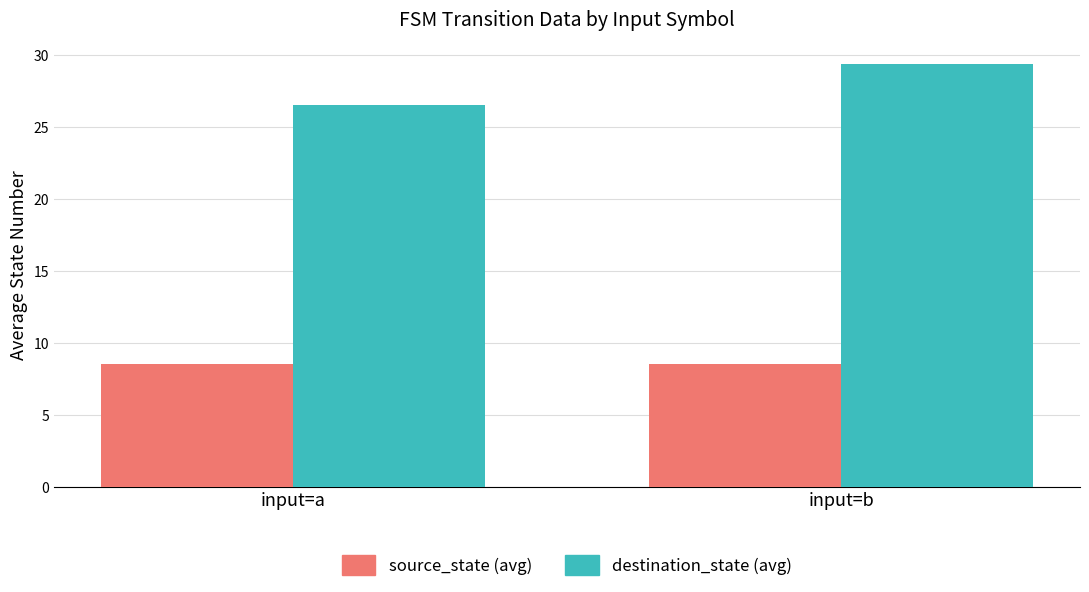

Count the number of data series in this chart.

2